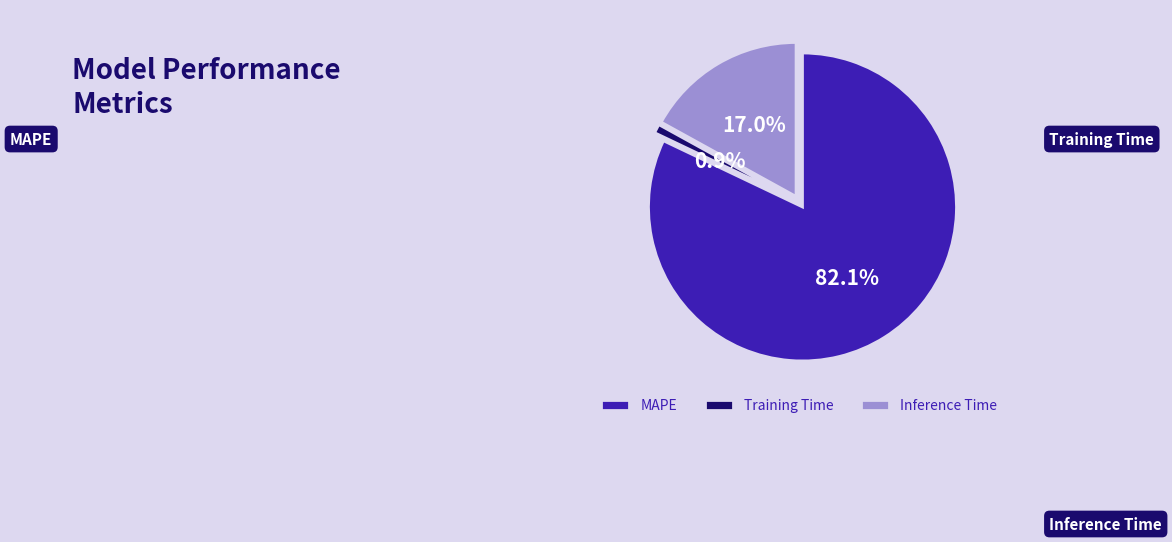

To the nearest percent, what percentage of the pie is Inference Time?

17%